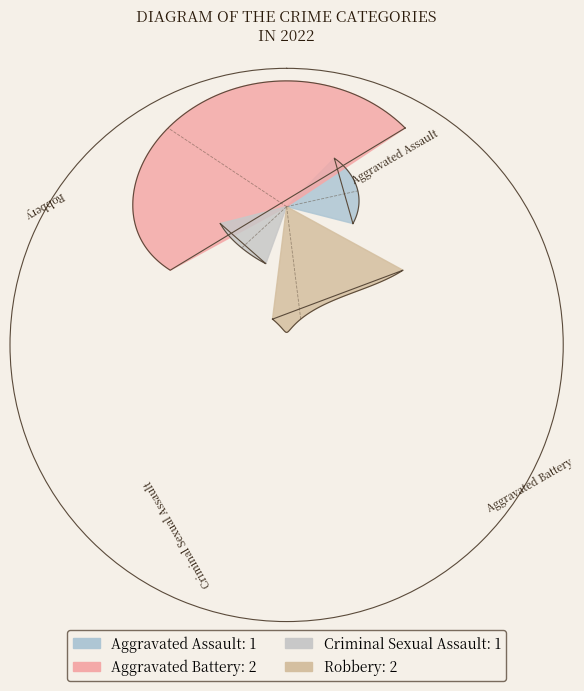

Does Aggravated Assault represent more than half of the total?

No